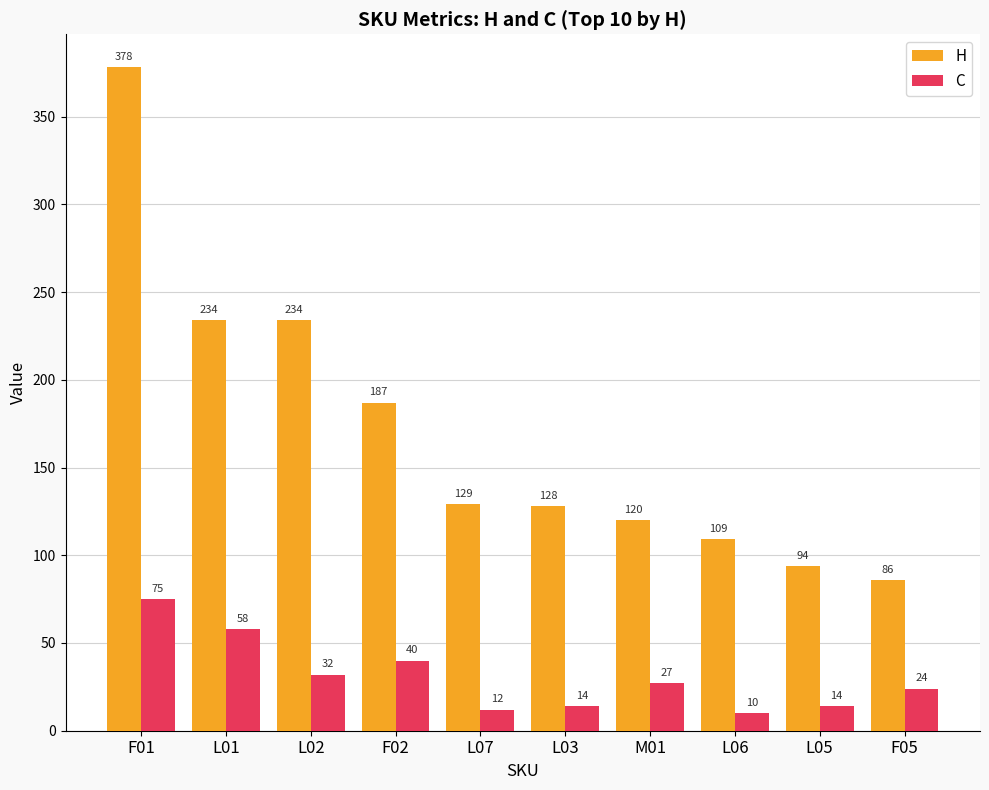

Between L02 and L05, which series saw the biggest shift?

H